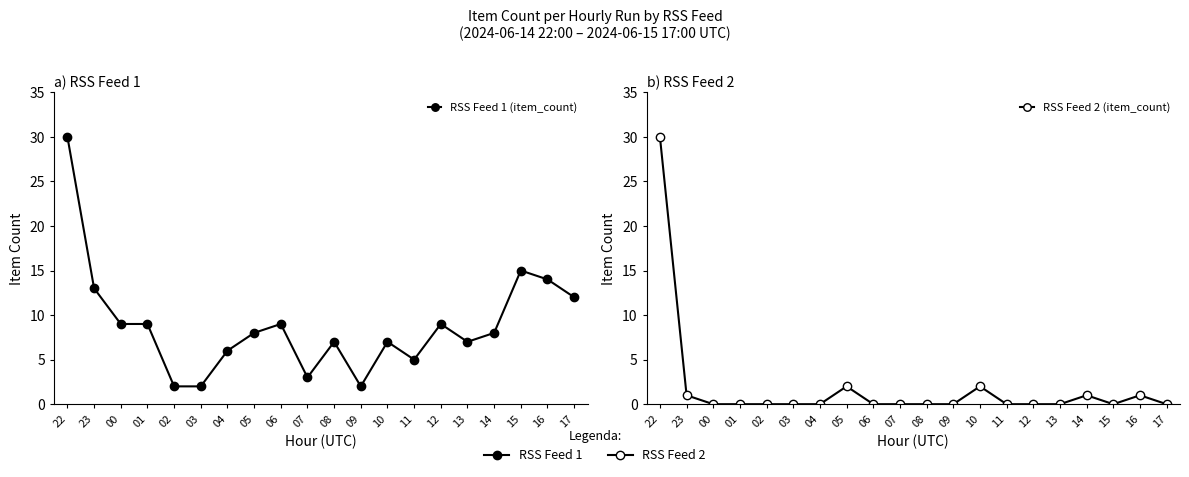

Rank the categories by RSS Feed 1 (item_count) value from lowest to highest.

02, 03, 09, 07, 11, 04, 08, 10, 13, 05, 14, 00, 01, 06, 12, 17, 23, 16, 15, 22